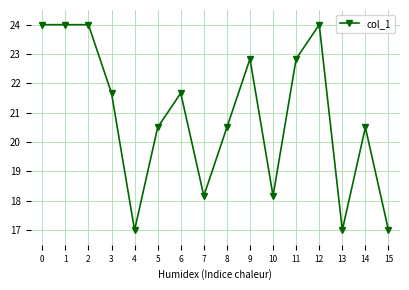

True or false: the data has more than 2 interior local peaks.

True